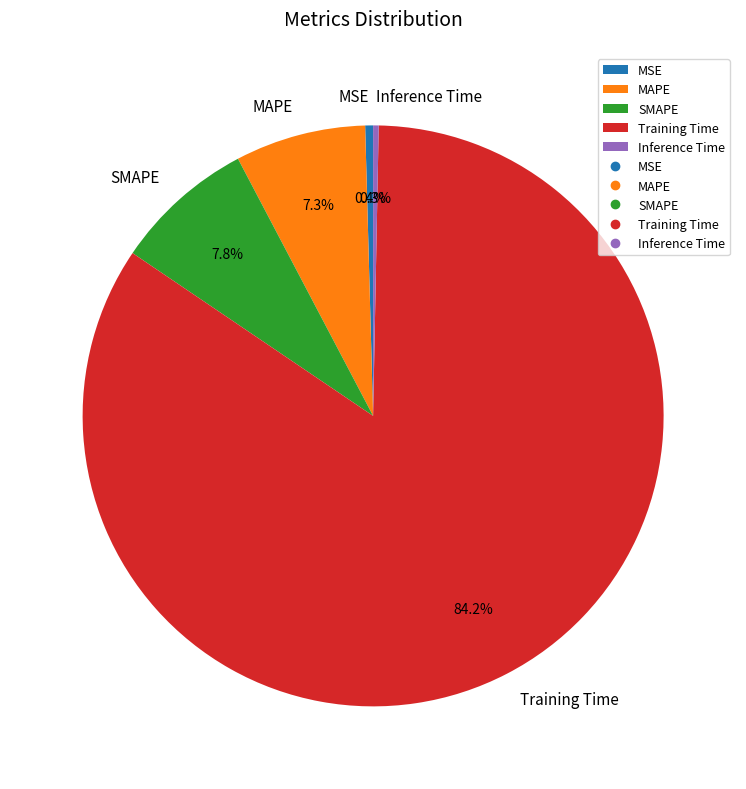

Which slice is the largest?

Training Time